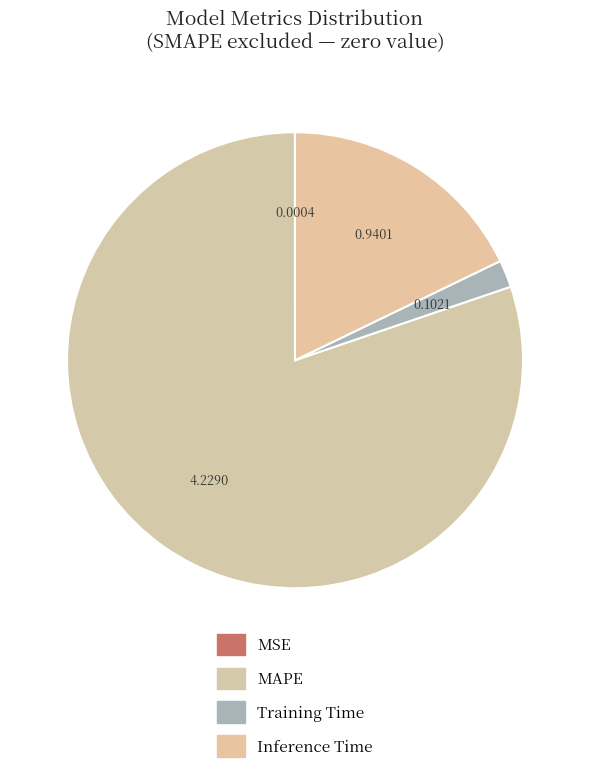

Is MSE the majority of the pie?

No